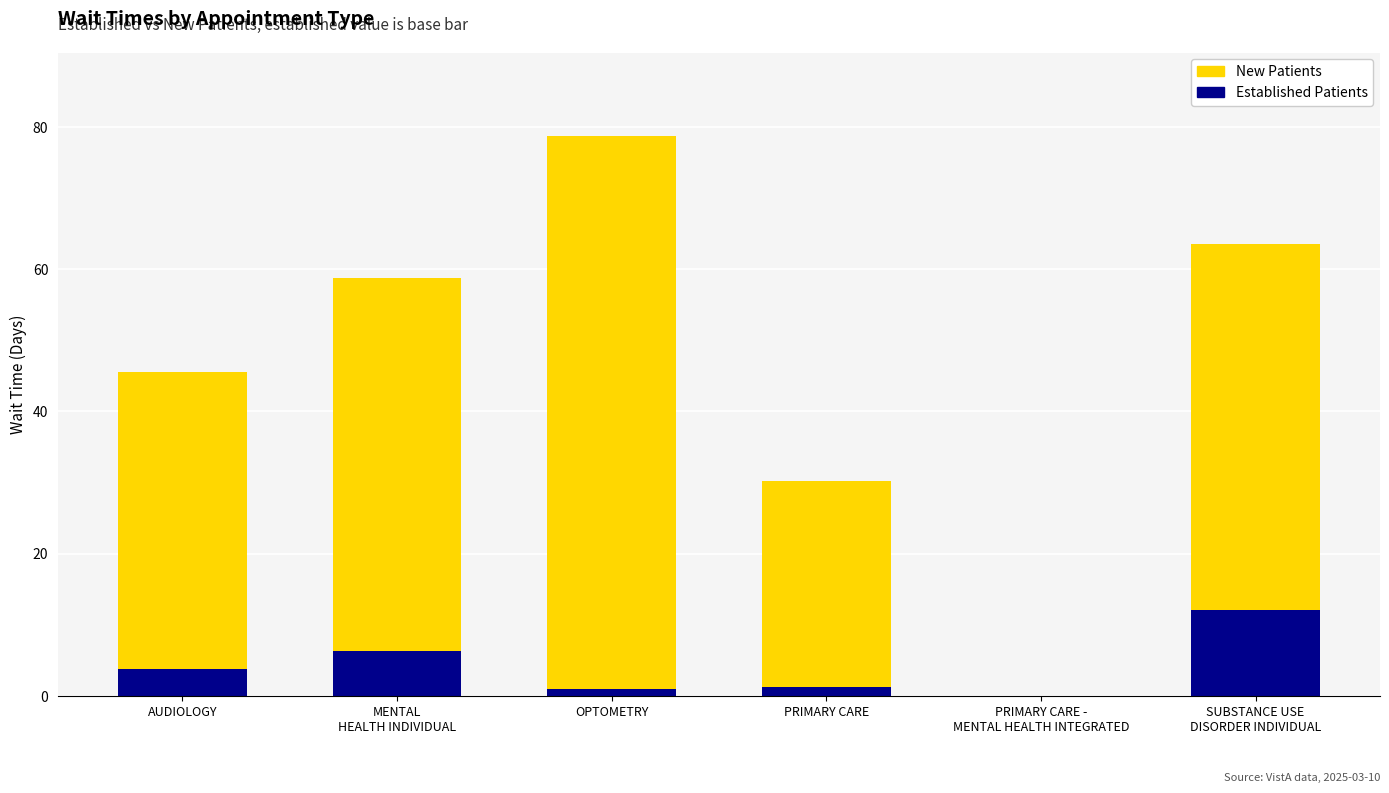

What is the maximum value for Established Patients?

12.1